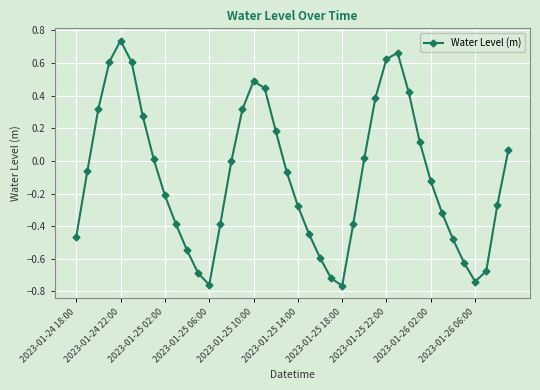

What is the value of the 9th point from the left?

-0.2